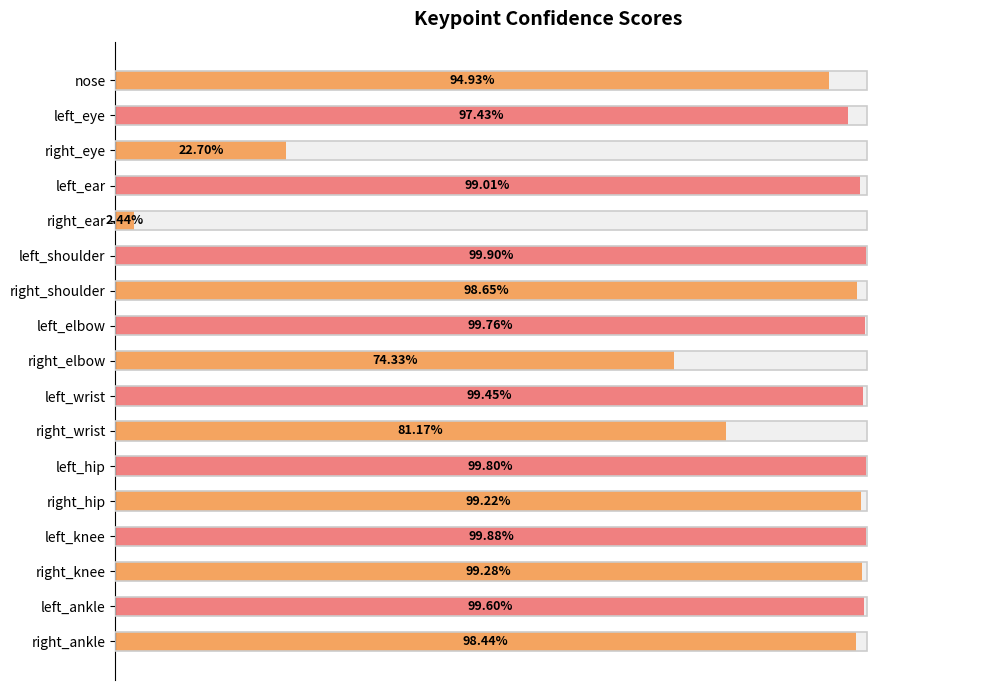

Which has a higher value, left_ear or right_eye?

left_ear